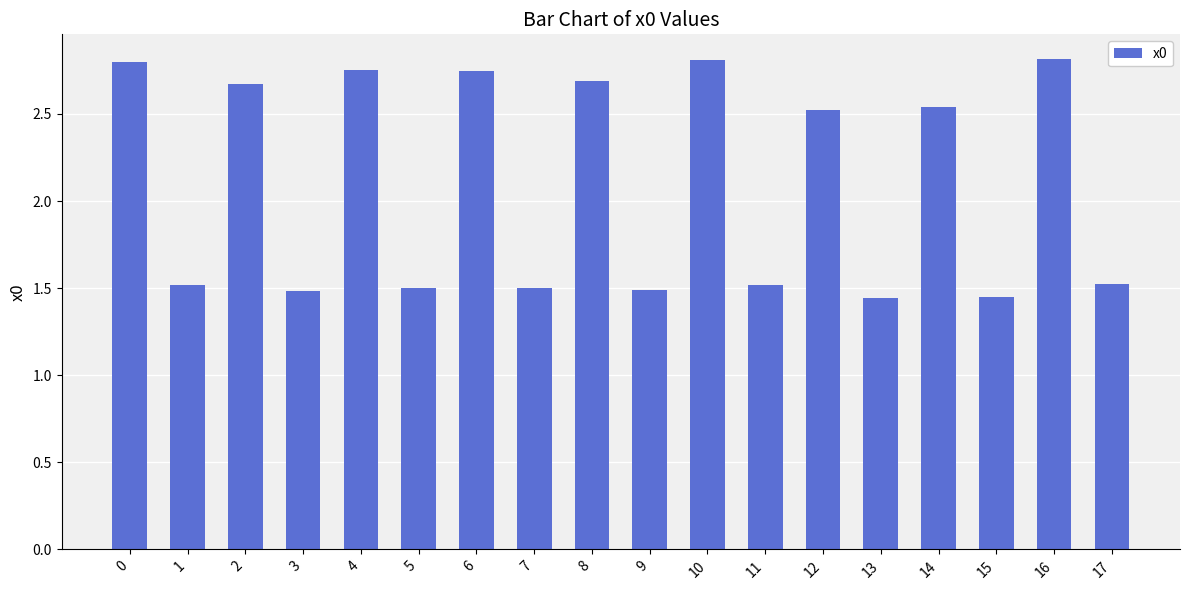

What is the value of the 12th bar from the left?

1.5